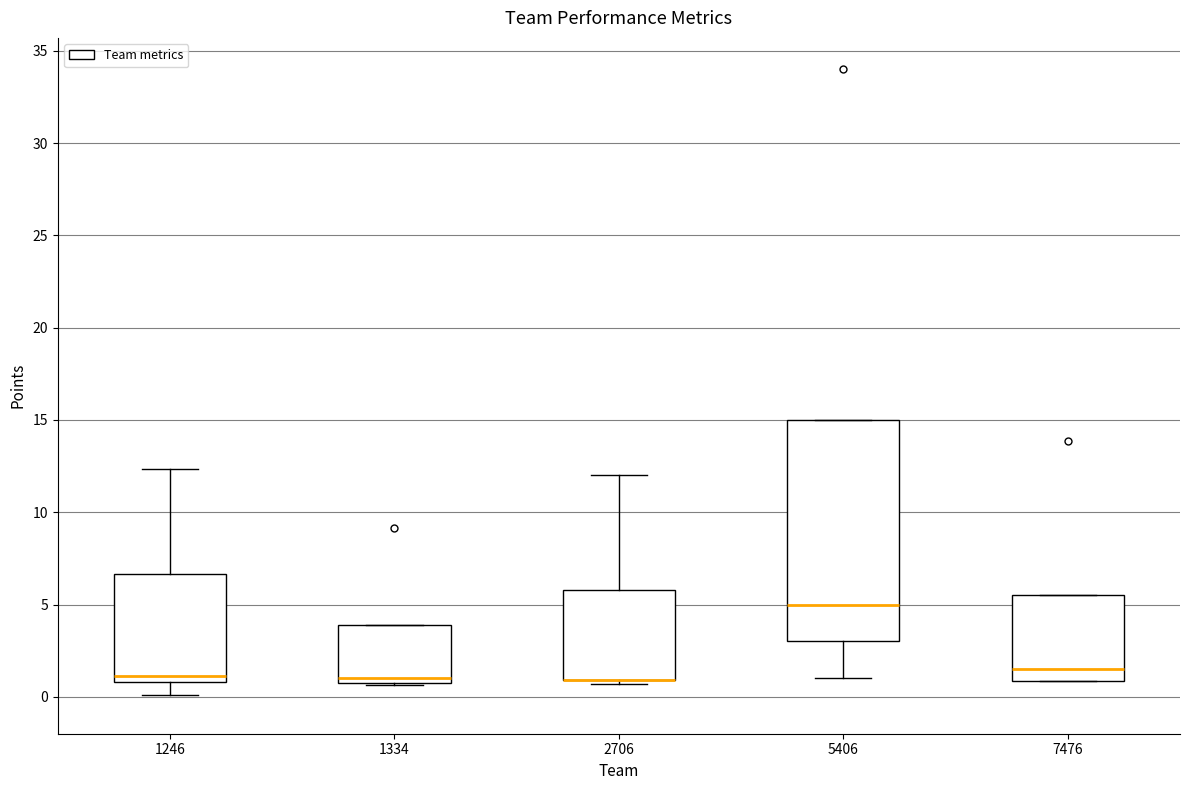

Reading left to right, read every box against the y-axis: the position of its median line, the range the box covers, and the ends of its whiskers. The values are not printed on the chart, so give them approximately, as read against the axis.

1246: median 1.0 (just above the box's lower edge), box 1.0 to 6.5, whiskers 0.0 to 12.5
1334: median 1.0 (just above the box's lower edge), box 1.0 to 4.0, whiskers 0.5 to 4.0
2706: median 1.0 (drawn on the box's lower edge), box 1.0 to 6.0, whiskers 0.5 to 12.0
5406: median 5.0, box 3.0 to 15.0, whiskers 1.0 to 15.0
7476: median 1.5, box 1.0 to 5.5, whiskers 1.0 to 5.5